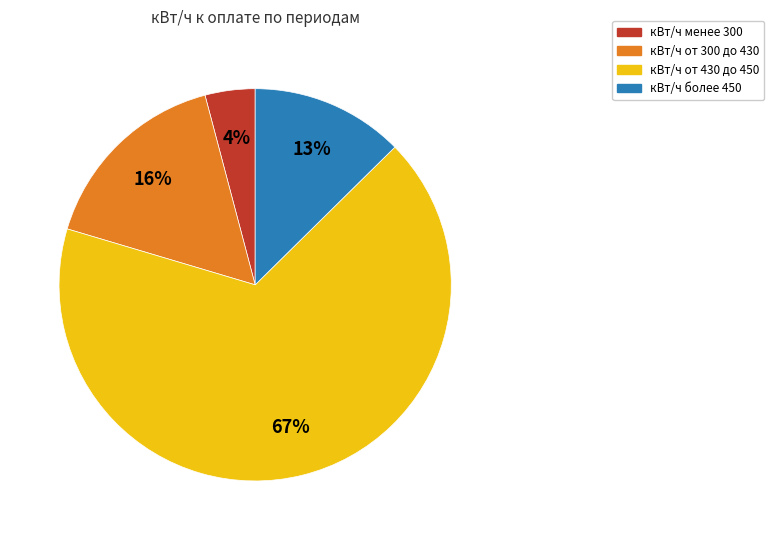

Does any single category account for the majority?

Yes